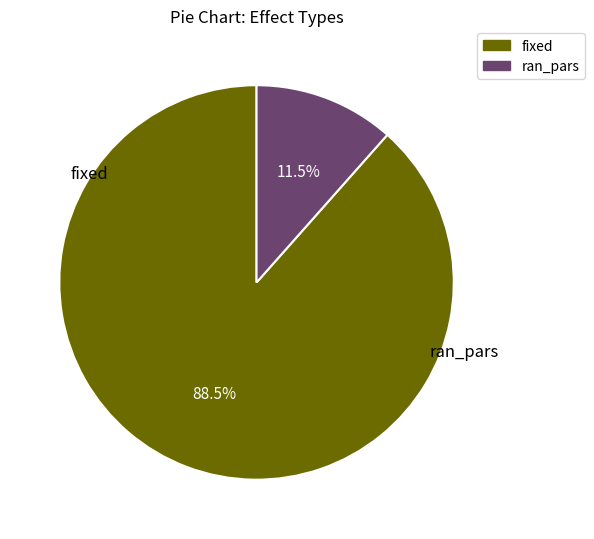

To the nearest percent, what is the difference between the ran_pars and fixed slice percentages?

77%